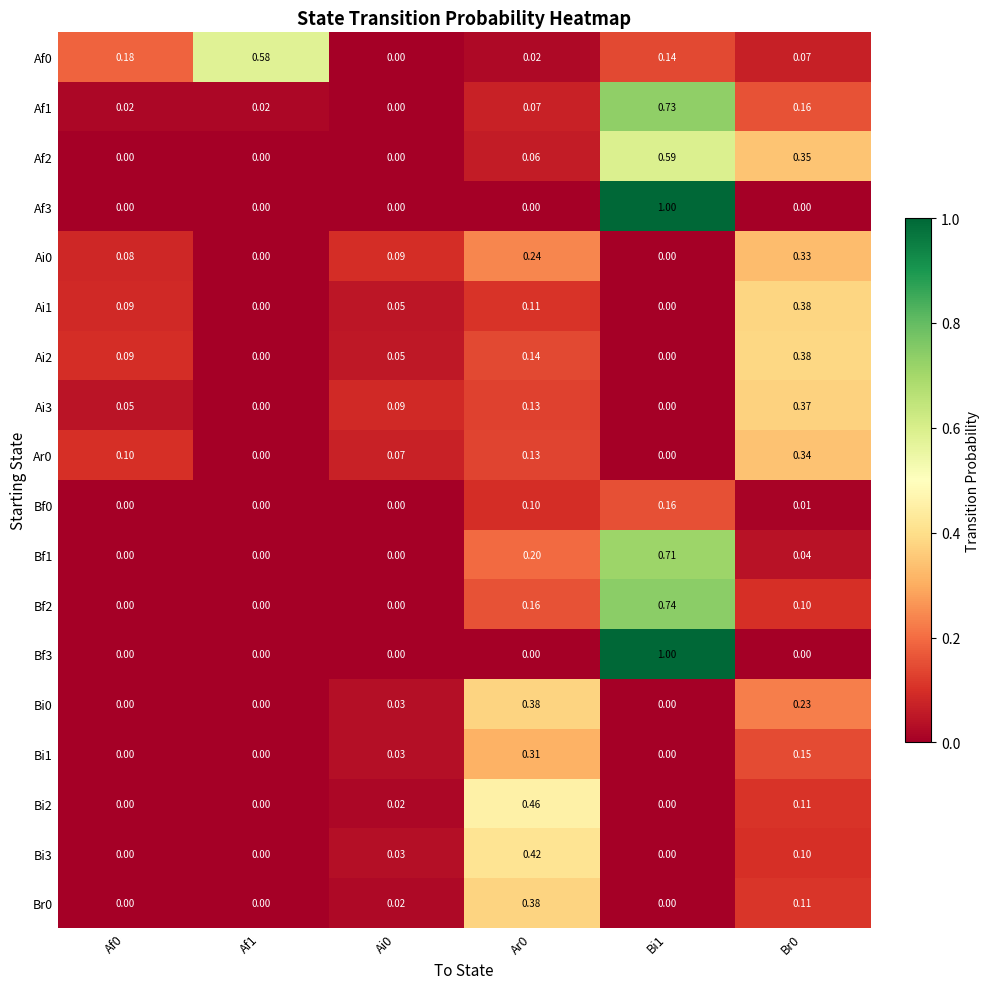

Is the value of Af1 at Ar0 greater than the value of Bf3 at Ai0?

Yes